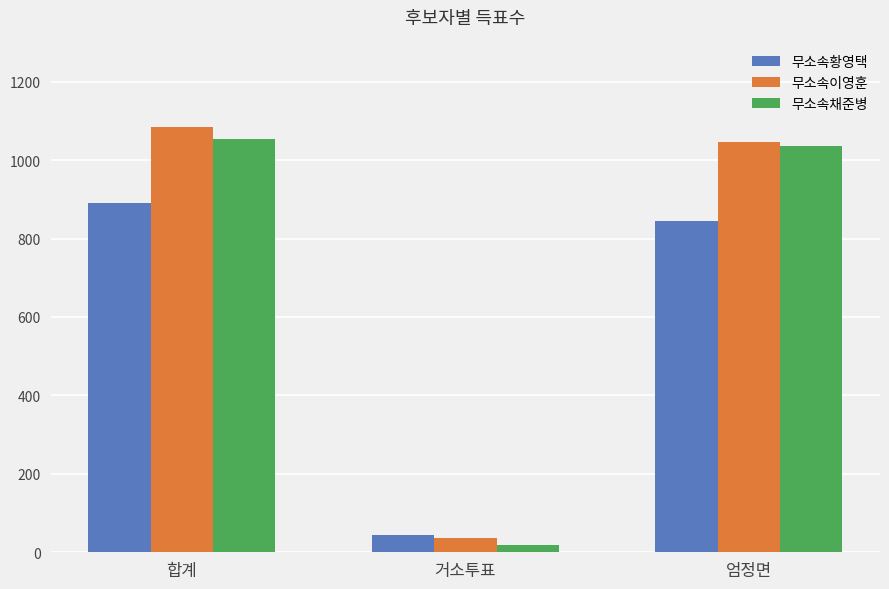

List the labels in order of 무소속이영훈 value, smallest first.

거소투표, 엄정면, 합계